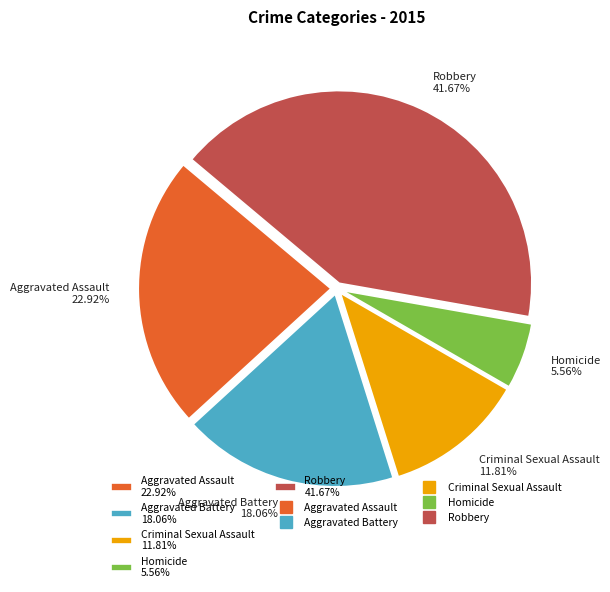

To the nearest percent, what is the difference between the Robbery and Criminal Sexual Assault slice percentages?

30%